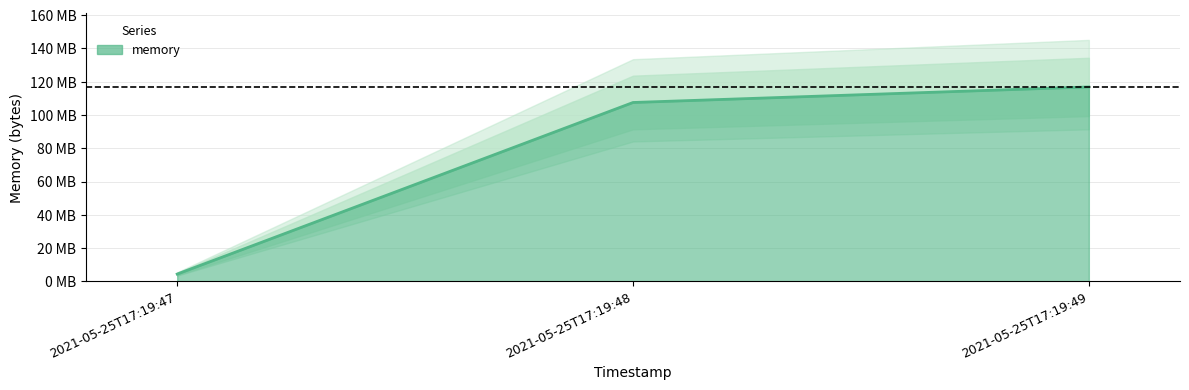

Which label corresponds to the largest value in the chart?

2021-05-25T17:19:49